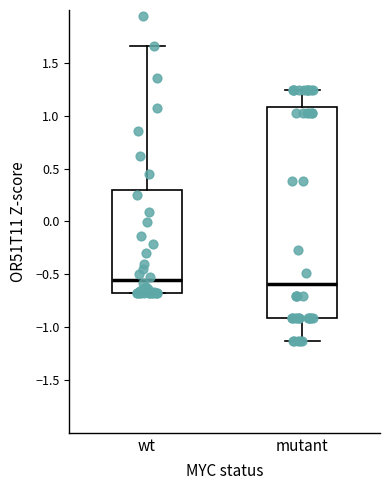

Reading left to right, read every box against the y-axis: the position of its median line, the range the box covers, and the ends of its whiskers. The values are not printed on the chart, so give them approximately, as read against the axis.

wt: median -0.55, box -0.70 to 0.30, whiskers -0.70 to 1.65
mutant: median -0.60, box -0.90 to 1.10, whiskers -1.15 to 1.25